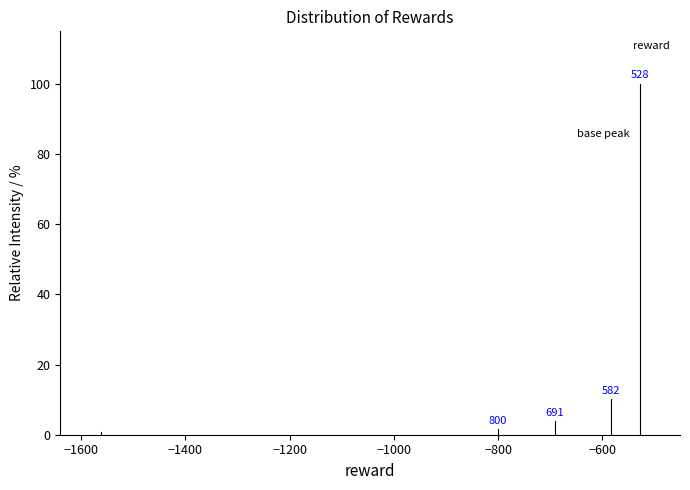

Read against the x-axis, roughly where is the centre of the tallest bar?

-520